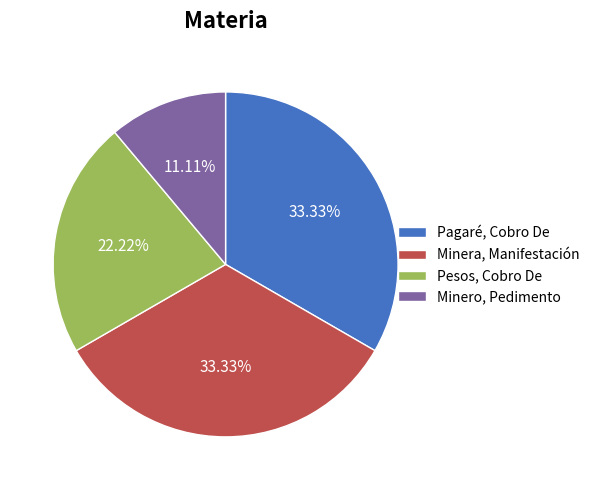

How many segments does this pie chart have?

4